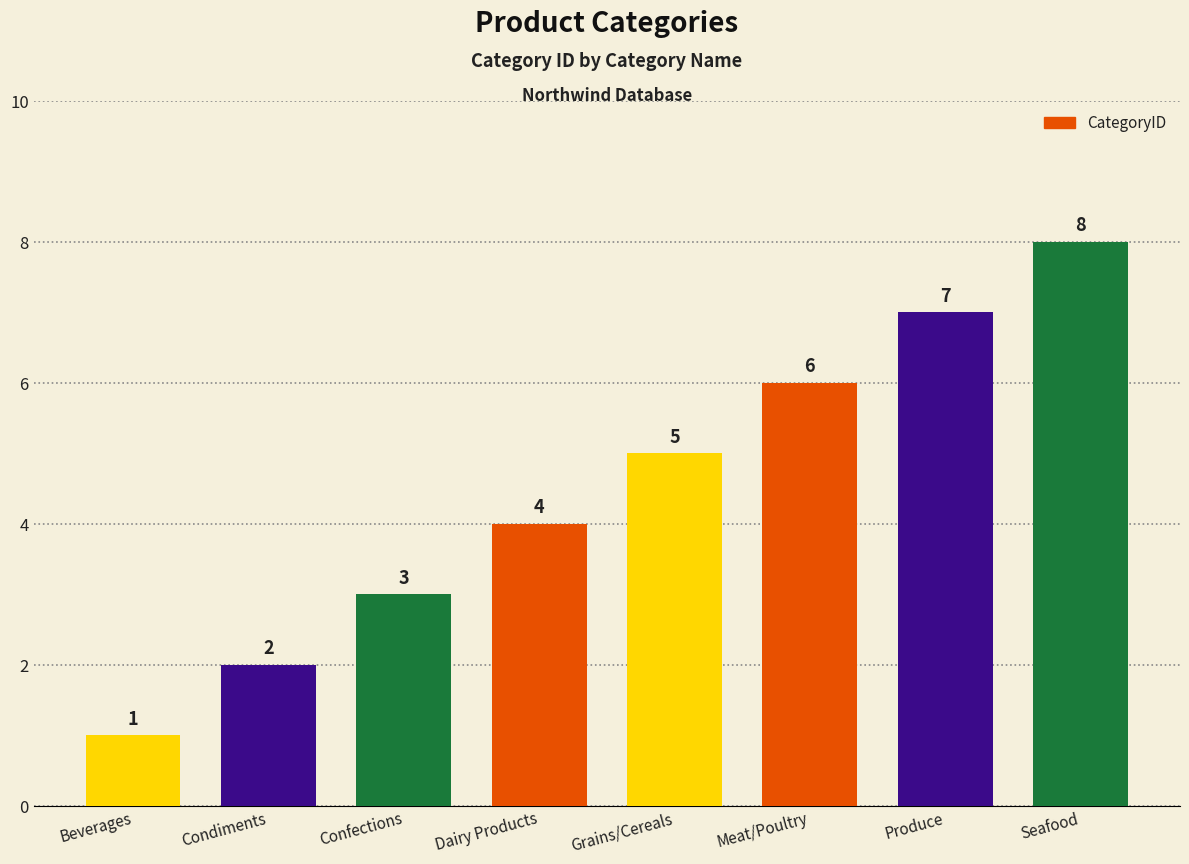

The value at Seafood is 8. True or false?

True